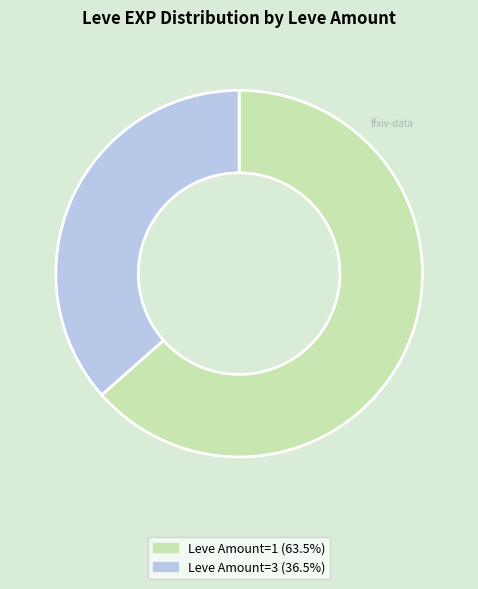

Is there a majority slice in this chart?

Yes